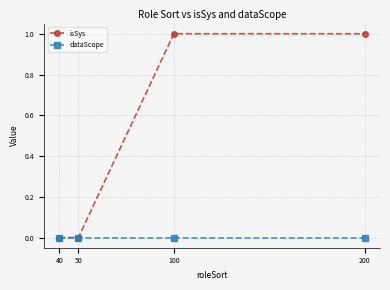

What are all the series names shown in the legend?

isSys, dataScope